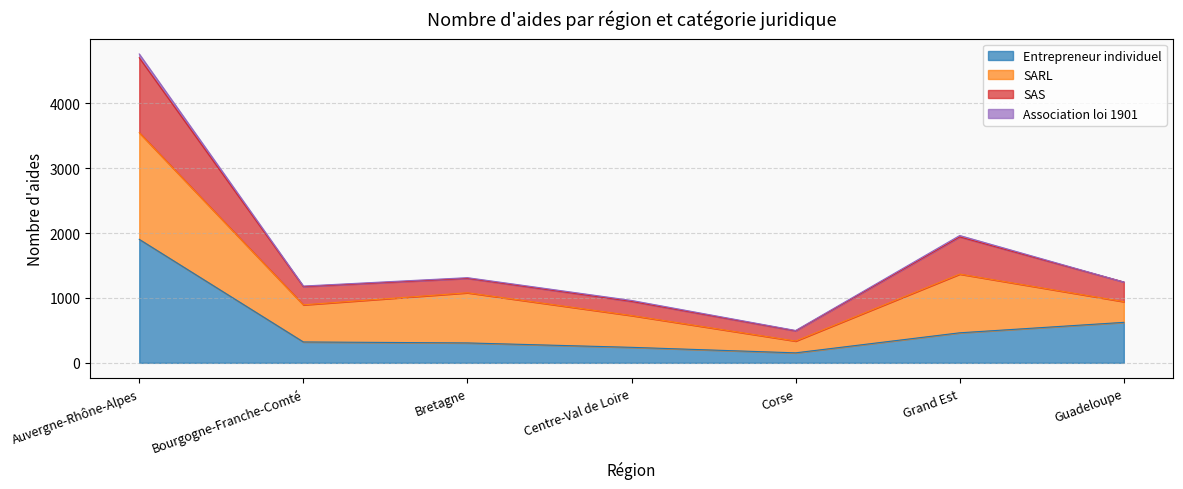

What is the highest value of the Entrepreneur individuel series?

1904